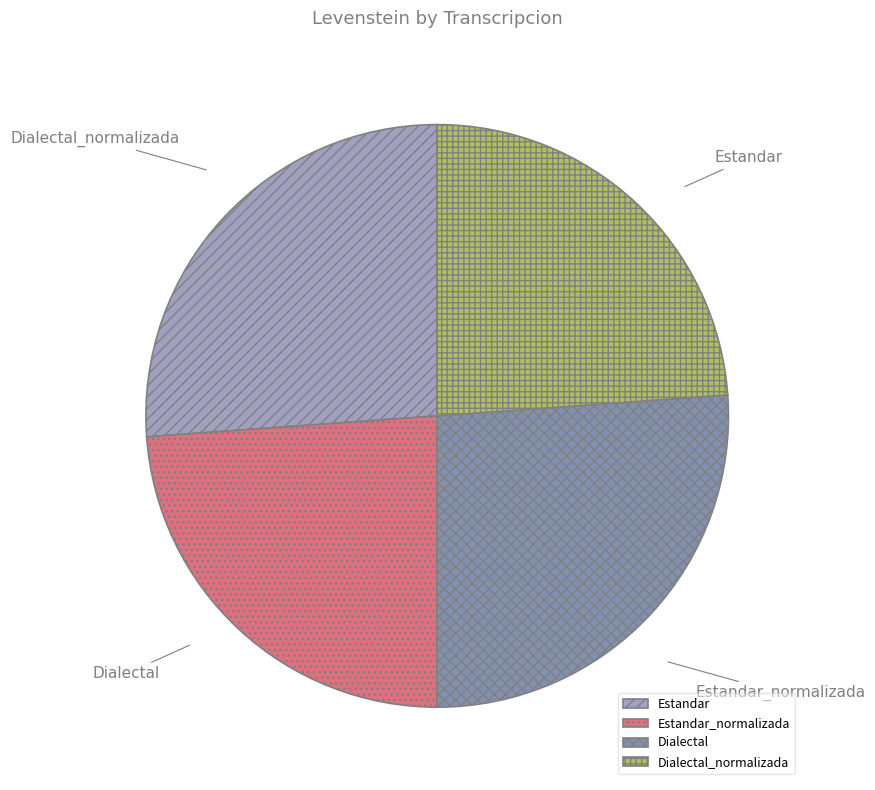

What is the change in value from Estandar to Estandar_normalizada?

-1.4